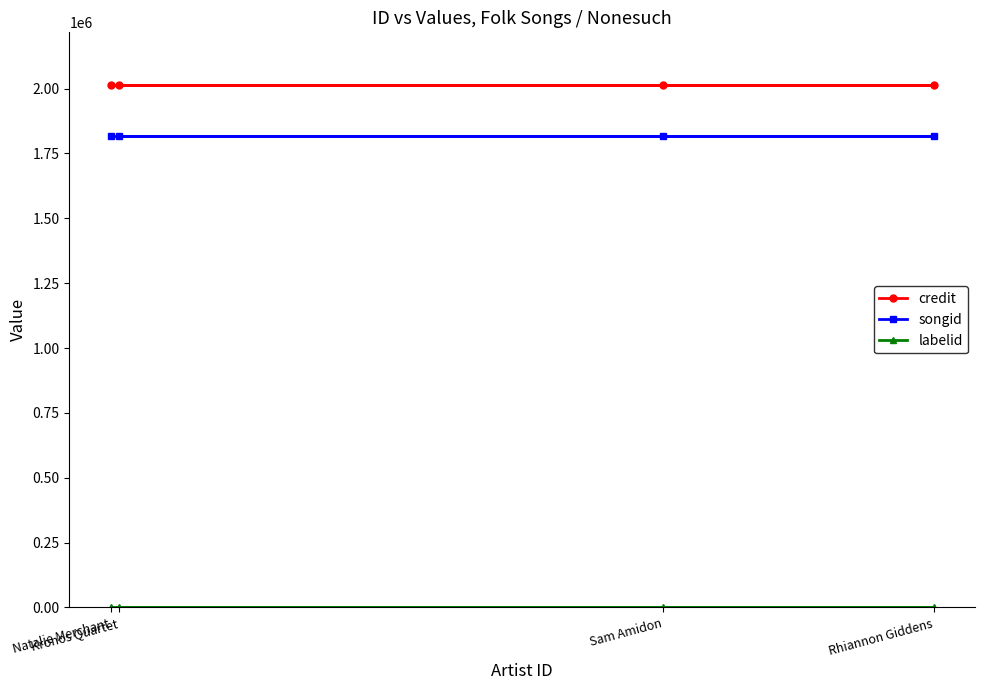

What is the total value across all series at Kronos Quartet?

3834672